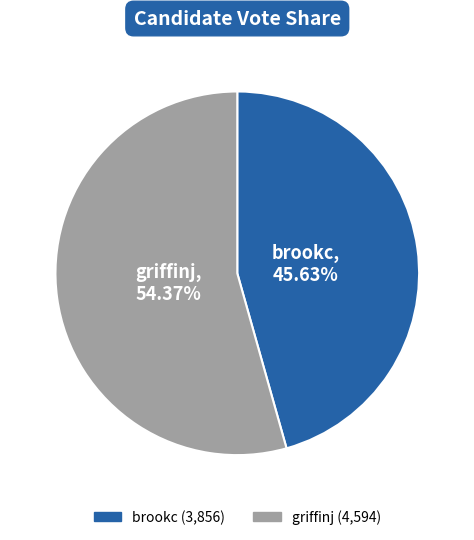

To the nearest percent, what percentage of the pie is brookc?

46%